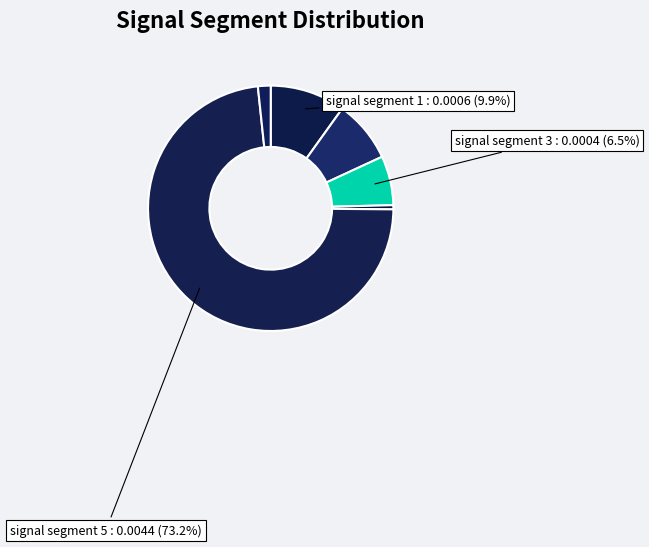

Rank the categories by value from highest to lowest.

signal segment 5, signal segment 1, signal segment 2, signal segment 3, signal segment 6, signal segment 4